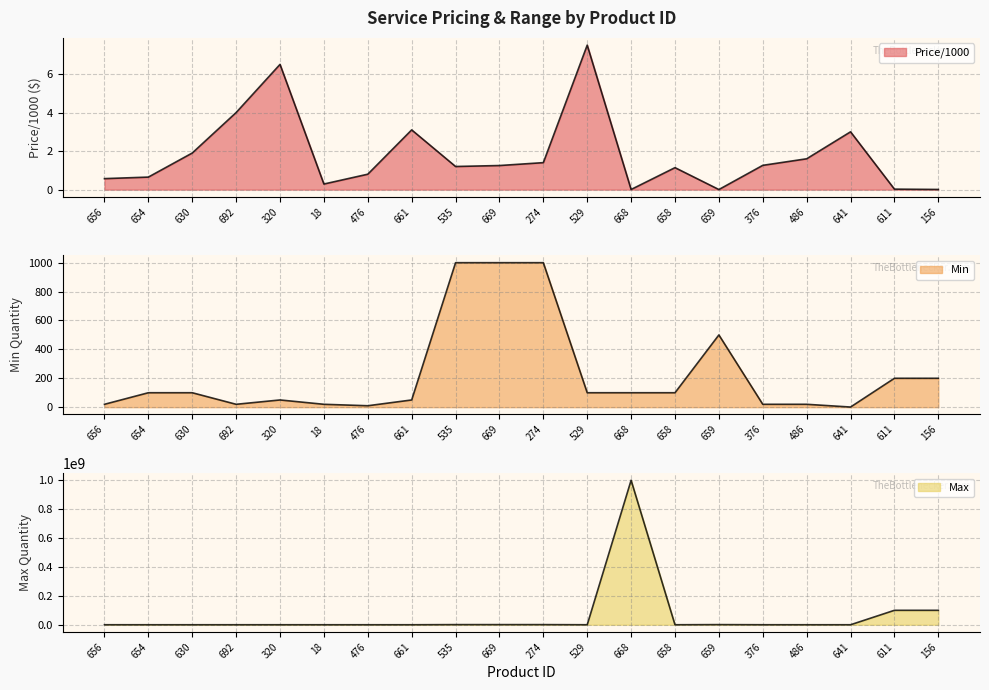

What is the maximum value shown in the chart?

1000000000.0